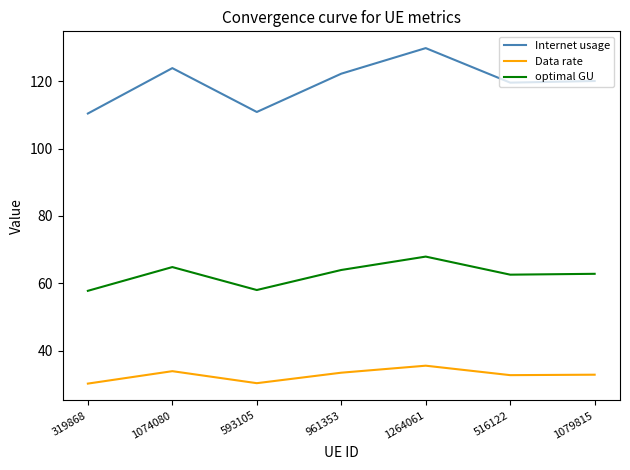

What is the difference between the highest and lowest values at 319868?

80.2